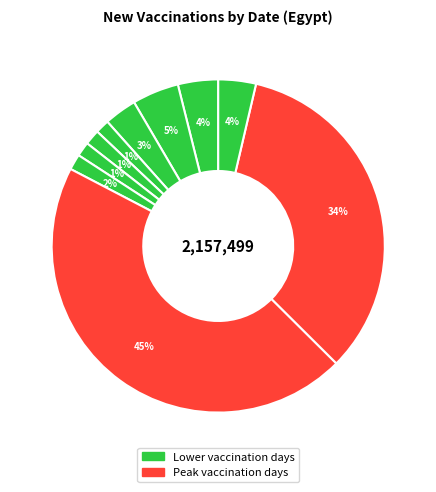

Which category has the biggest portion of the pie?

2021-09-16